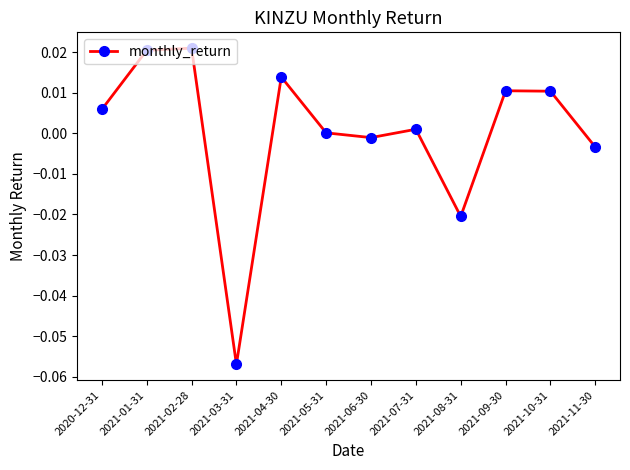

The value at 2021-05-31 is 0.0. True or false?

True